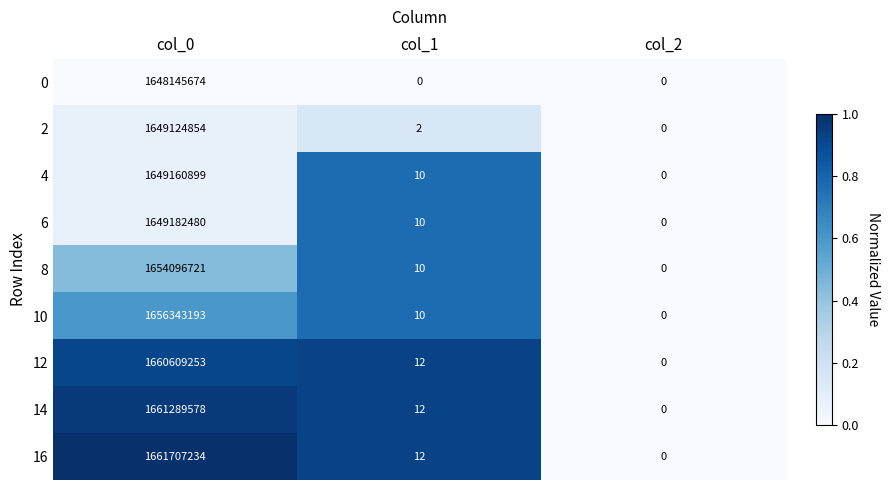

The 10 series shows 10 at col_1. True or false?

True